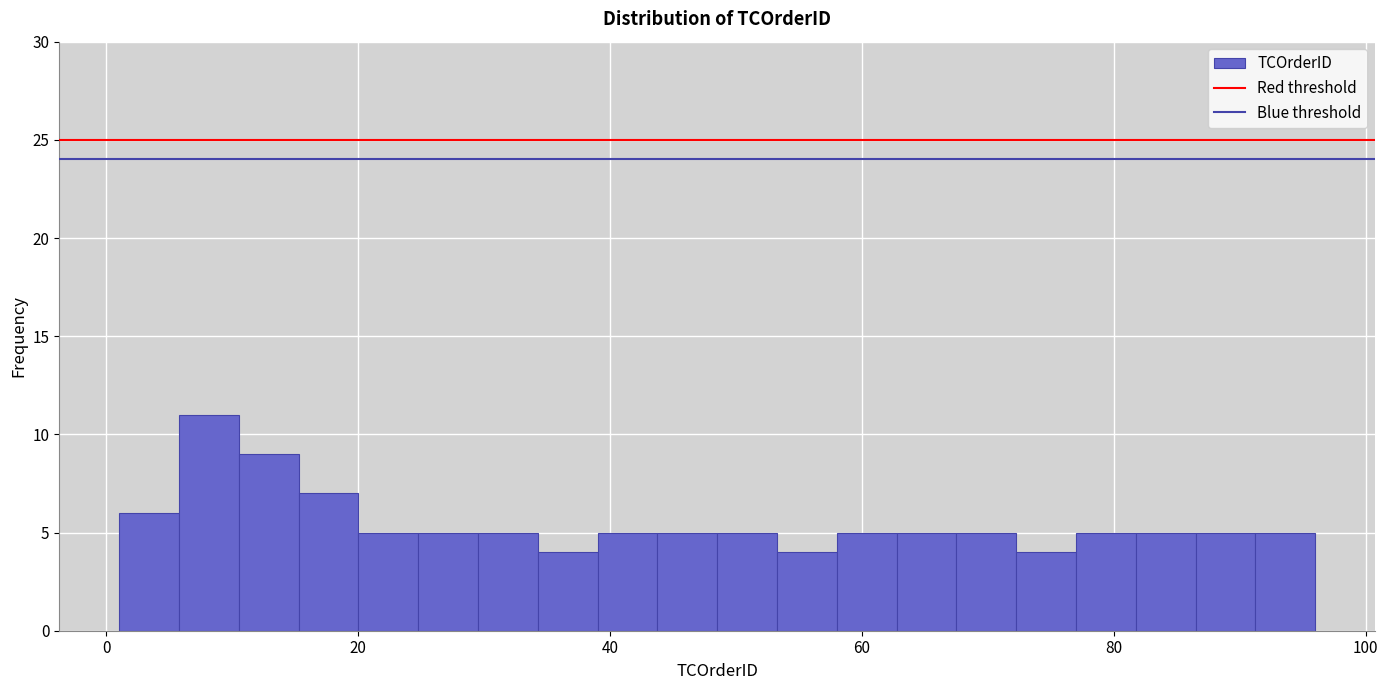

Read against the x-axis, roughly where is the centre of the tallest bar?

8